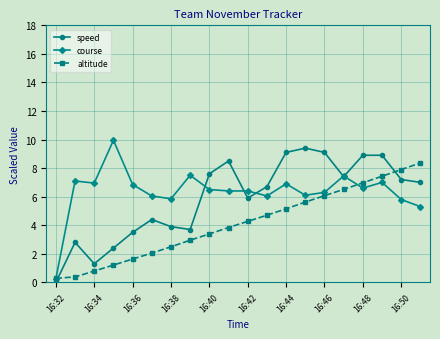

How many intersections are there between speed and altitude?

2